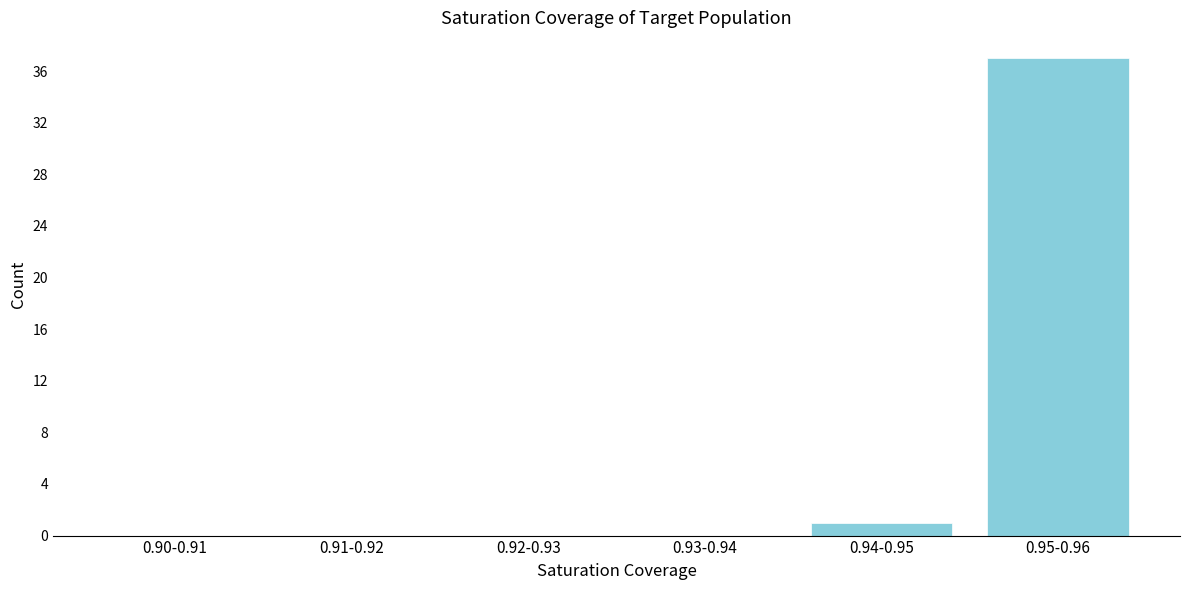

Reading right to left, list all the values displayed in this chart.

0.95-0.96=37	0.94-0.95=1	0.93-0.94=0	0.92-0.93=0	0.91-0.92=0	0.90-0.91=0